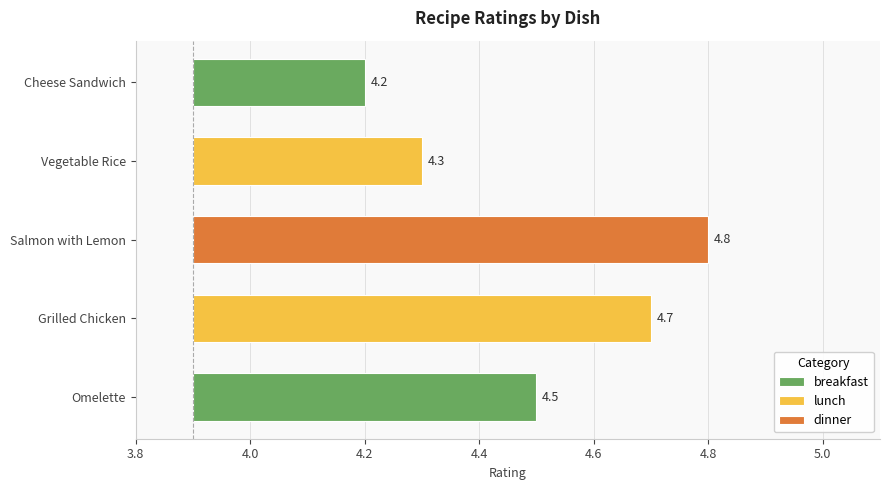

Rank the categories by value from highest to lowest.

Salmon with Lemon, Grilled Chicken, Omelette, Vegetable Rice, Cheese Sandwich